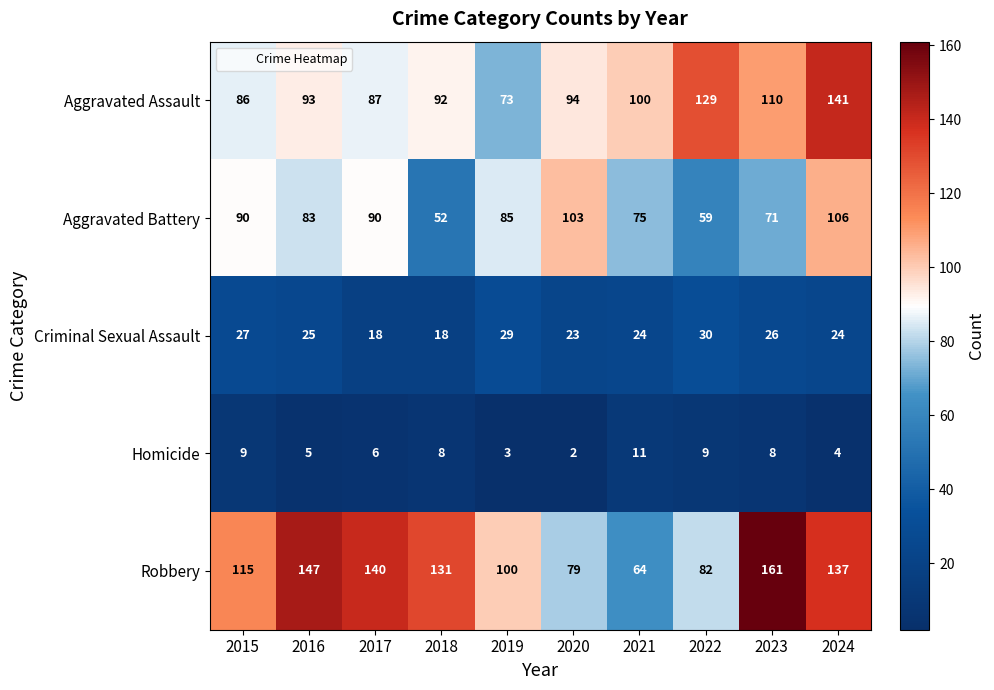

What is the average value of the Robbery series?

116